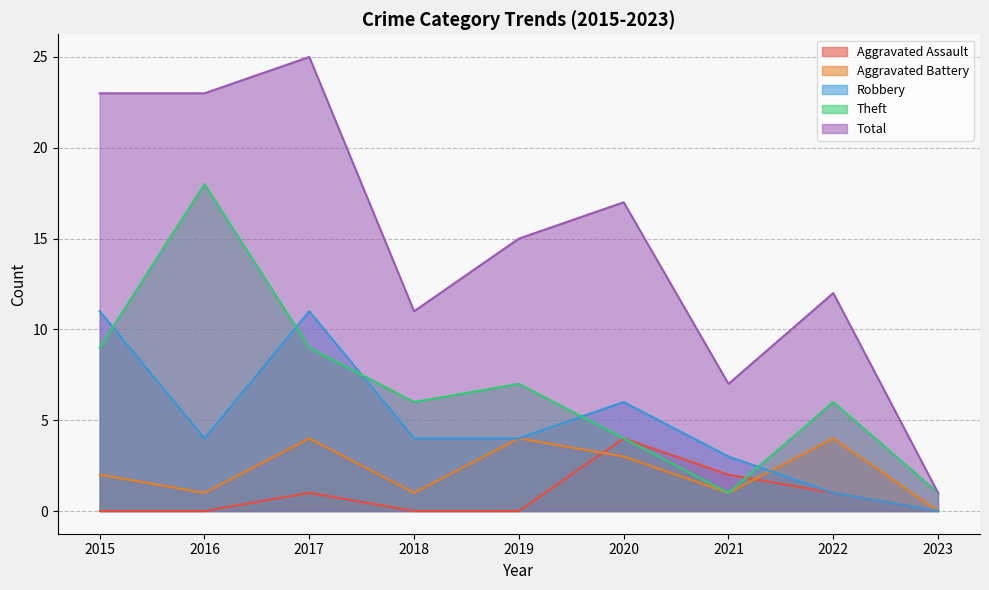

Reading left to right, extract all data points from this chart.

Aggravated Assault: 0	0	1	0	0	4	2	1	0
Aggravated Battery: 2	1	4	1	4	3	1	4	0
Robbery: 11	4	11	4	4	6	3	1	0
Theft: 9	18	9	6	7	4	1	6	1
Total: 23	23	25	11	15	17	7	12	1